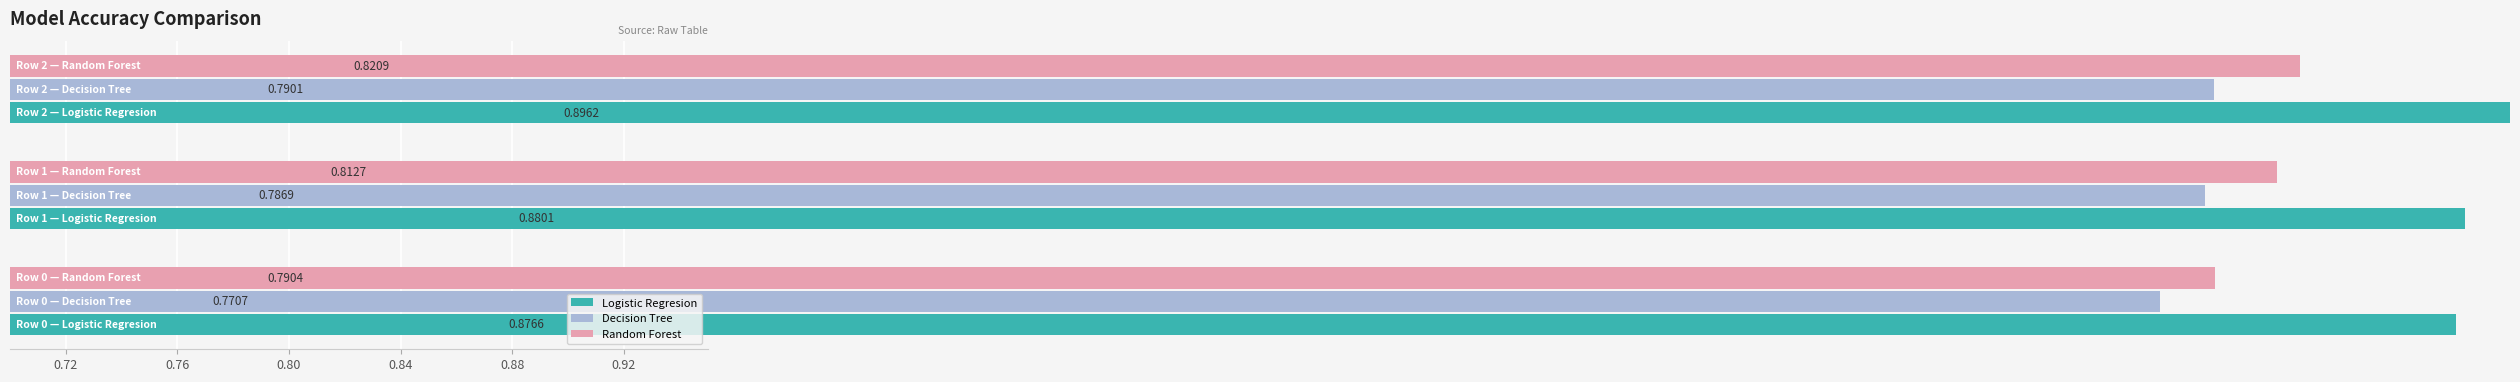

List the series in order of their peak value, lowest first.

Decision Tree, Random Forest, Logistic Regresion